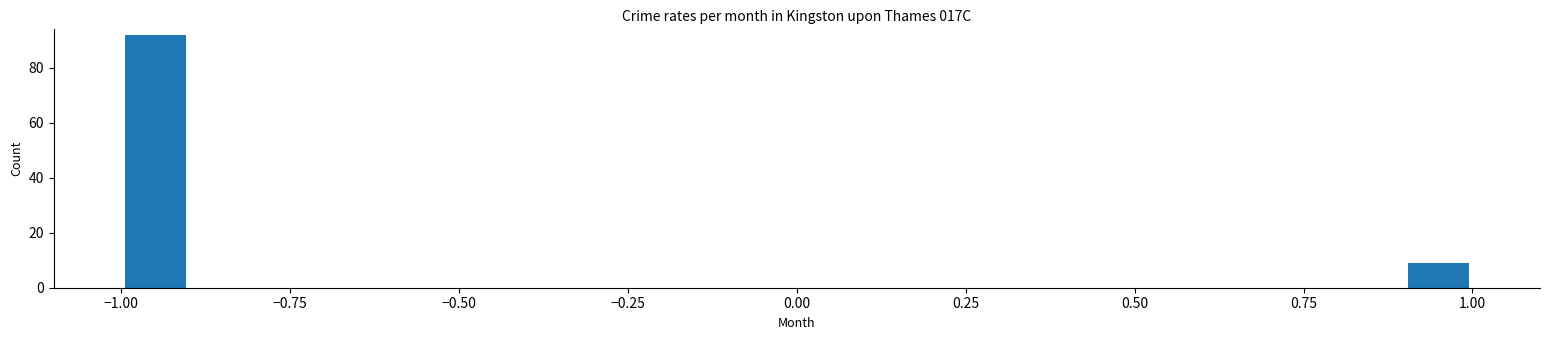

Around what value on the x-axis is the tallest bar? Give the approximate position of its centre, as read against the axis.

-0.95